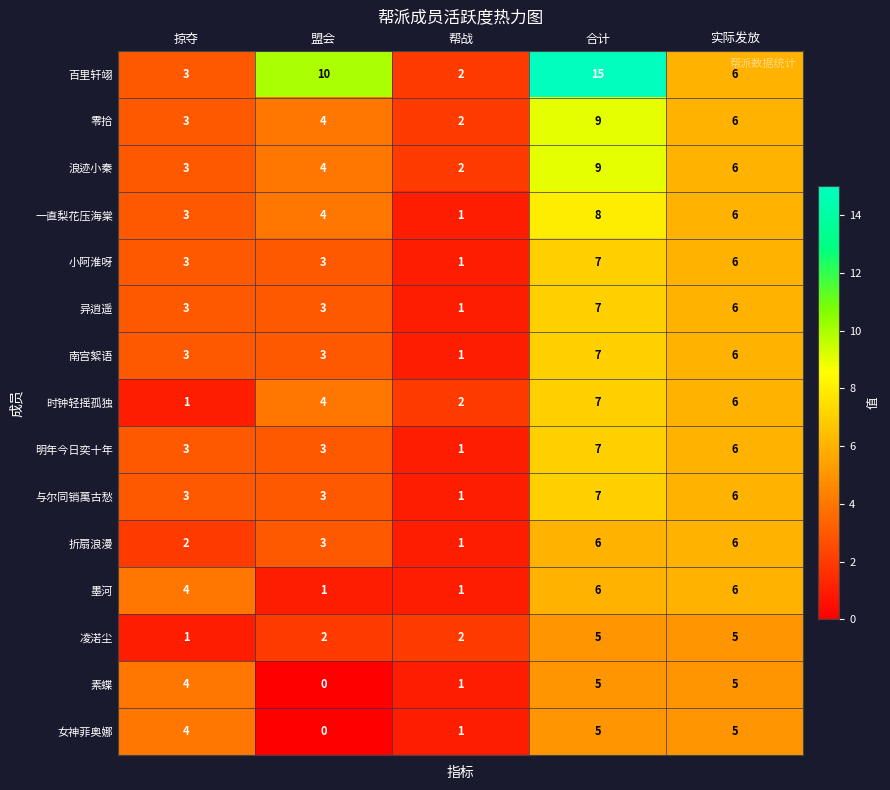

What is the difference between the maximum and minimum values in the 与尔同销萬古愁 series?

6